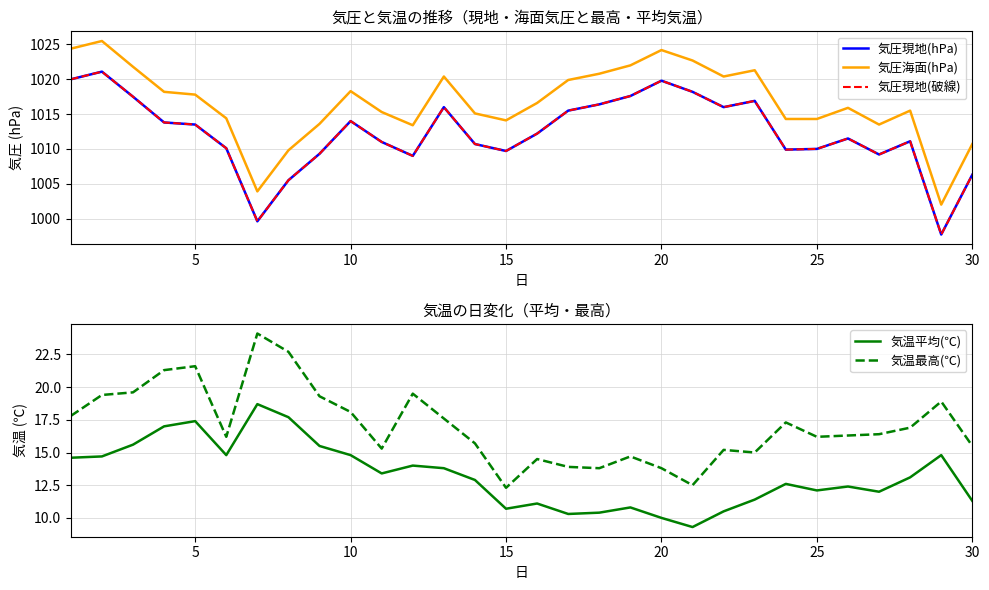

The value of 気温平均(℃) at 5 is 17.4. True or false?

True